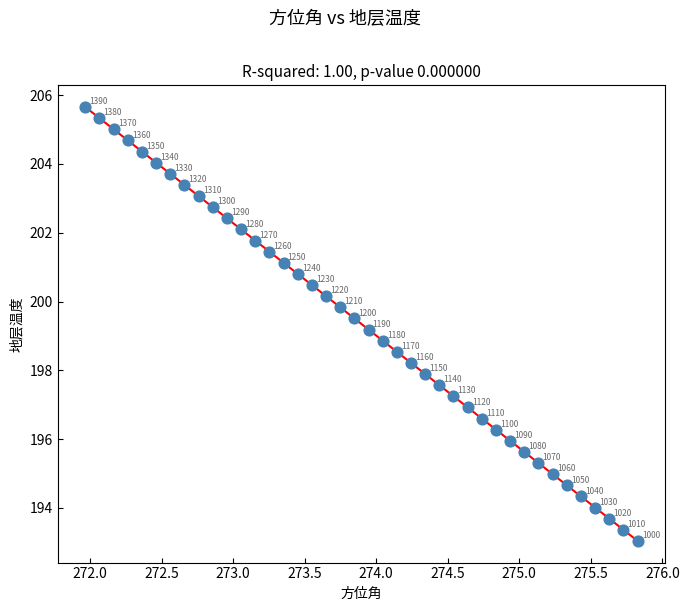

What Y value in the scatter plot is closest to 199?

198.9